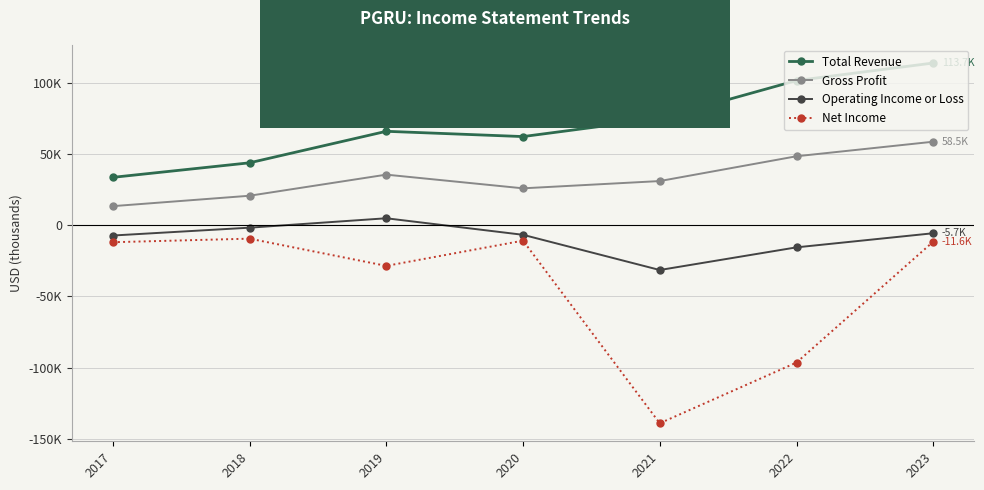

Between 2020 and 2018, which is larger?

2020